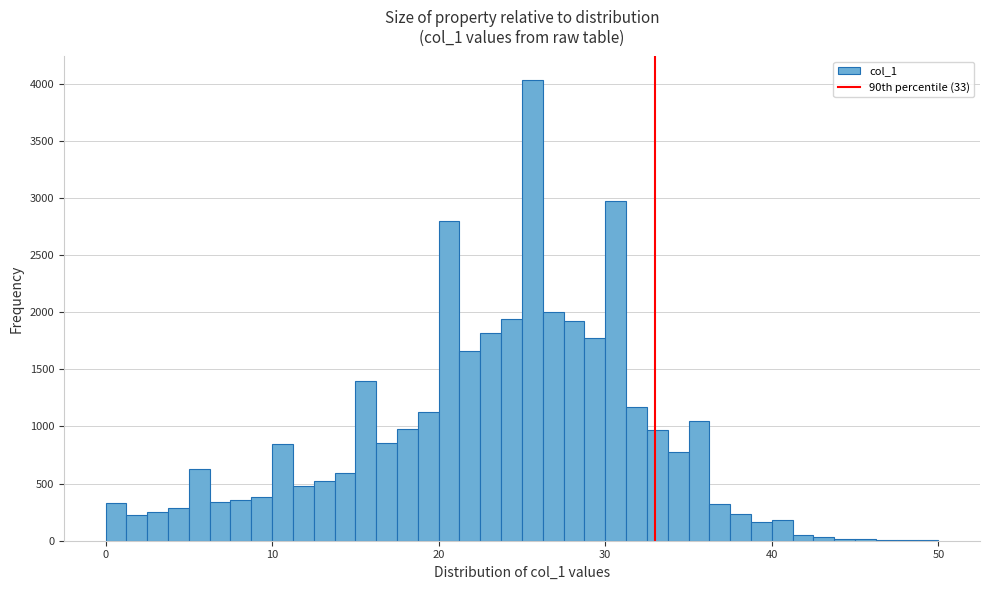

Around what value on the x-axis is the tallest bar? Give the approximate position of its centre, as read against the axis.

26